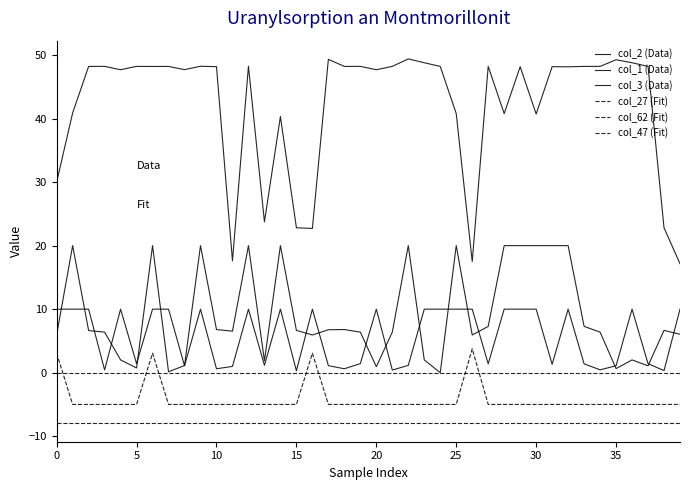

How many interior local peaks does the col_1 (Data) series have?

10